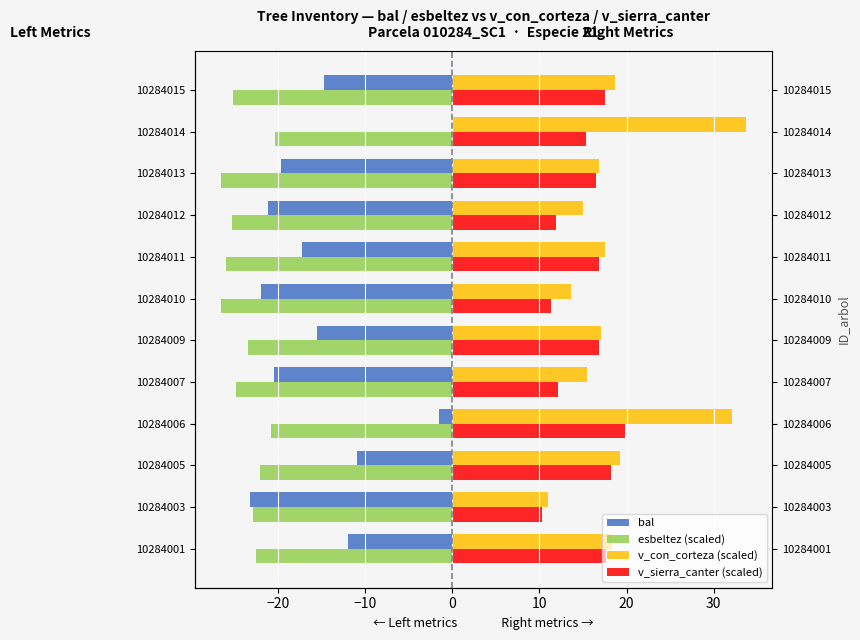

The value of esbeltez (scaled) at 10284007 is -10.3. True or false?

False